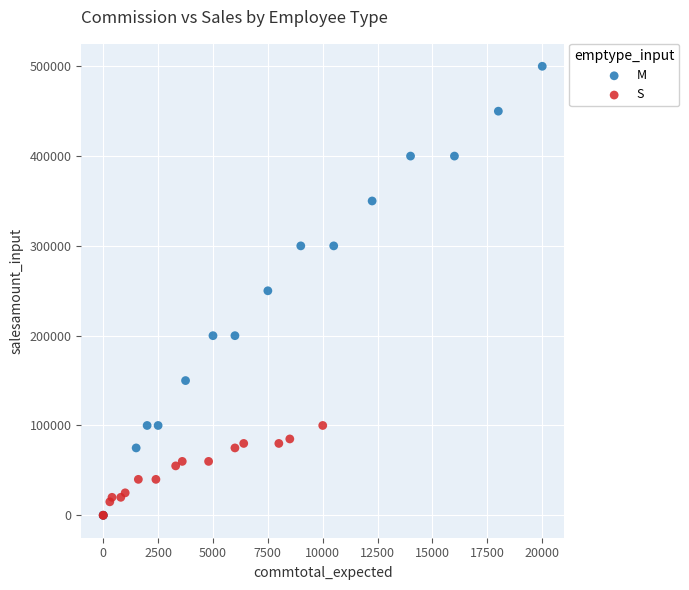

Which series reaches the maximum Y coordinate?

M